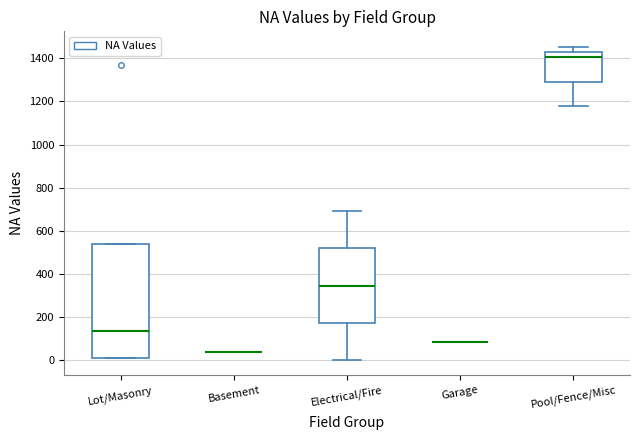

Reading left to right, read every box against the y-axis: the position of its median line, the range the box covers, and the ends of its whiskers. The values are not printed on the chart, so give them approximately, as read against the axis.

Lot/Masonry: median 140, box 0 to 540, whiskers 0 to 540
Basement: box collapsed to a line at 40, whiskers 40 to 40
Electrical/Fire: median 340, box 180 to 520, whiskers 0 to 700
Garage: box collapsed to a line at 80, whiskers 80 to 80
Pool/Fence/Misc: median 1400, box 1300 to 1420, whiskers 1180 to 1460